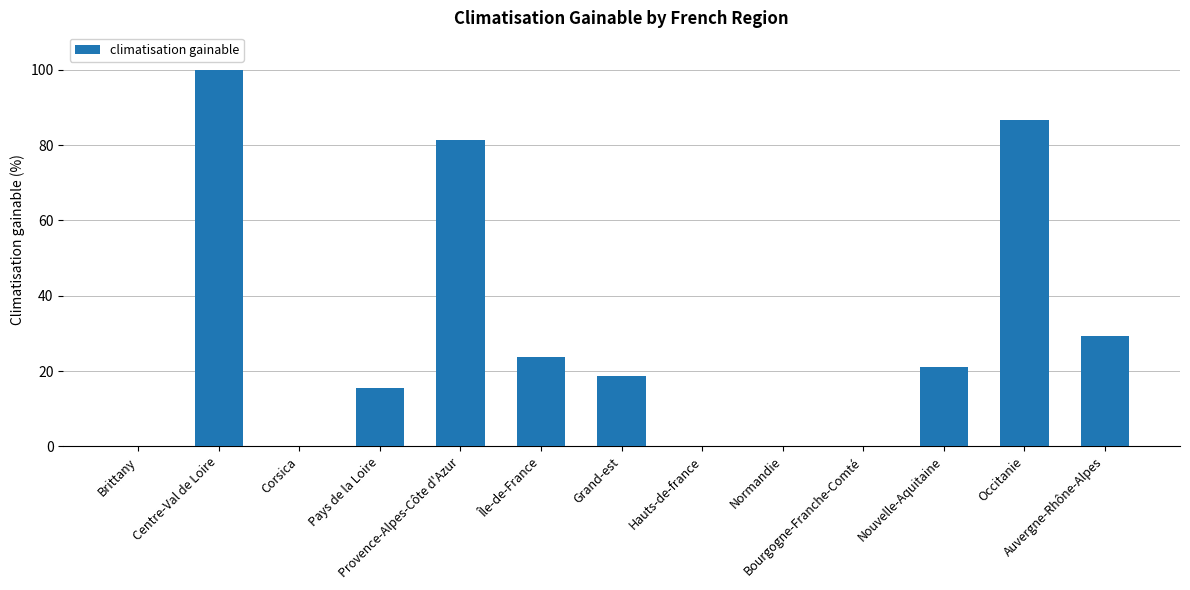

What is the greatest value displayed?

100.0